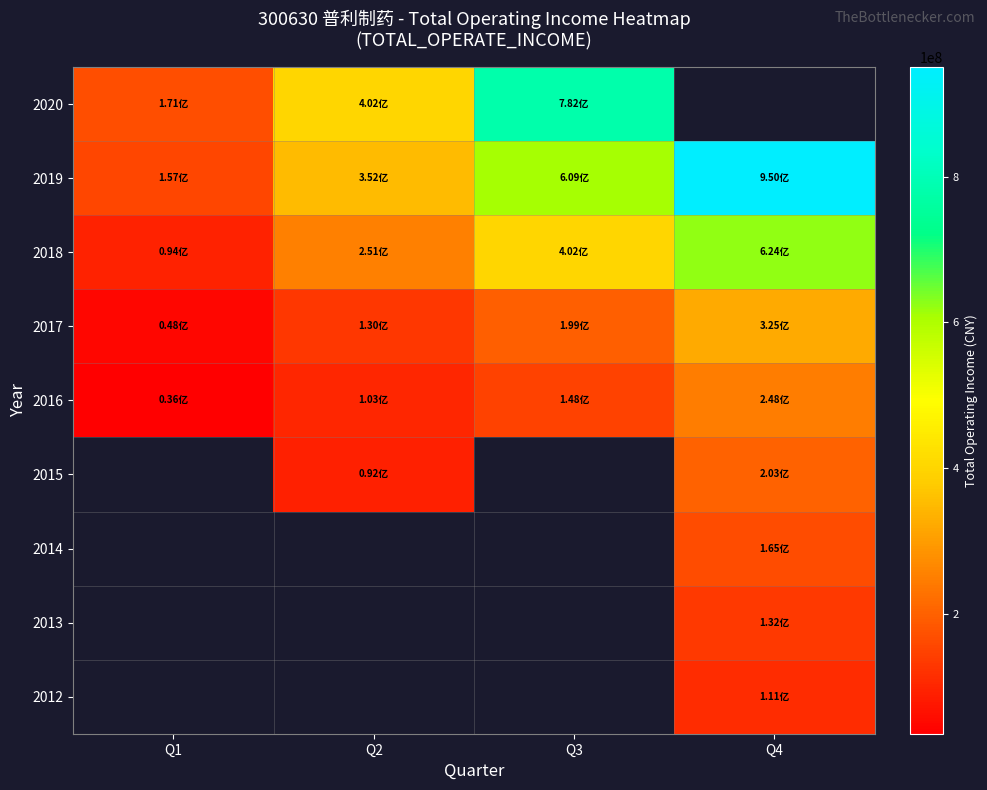

What is the average value of the row_2 series?

342692030.0